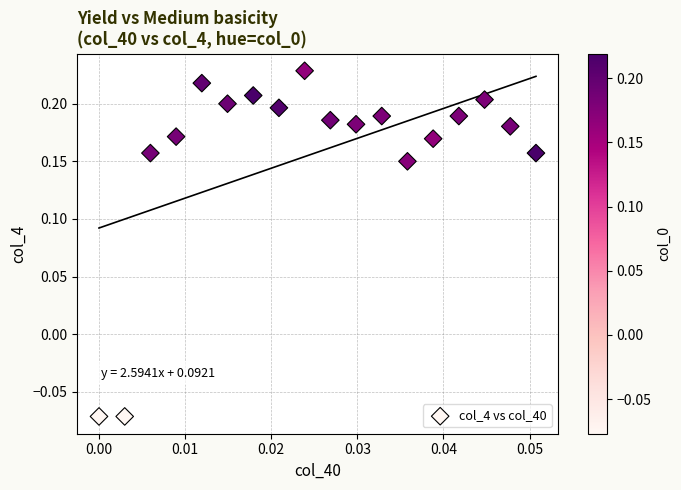

What is the range of Y values (max minus min)?

0.3